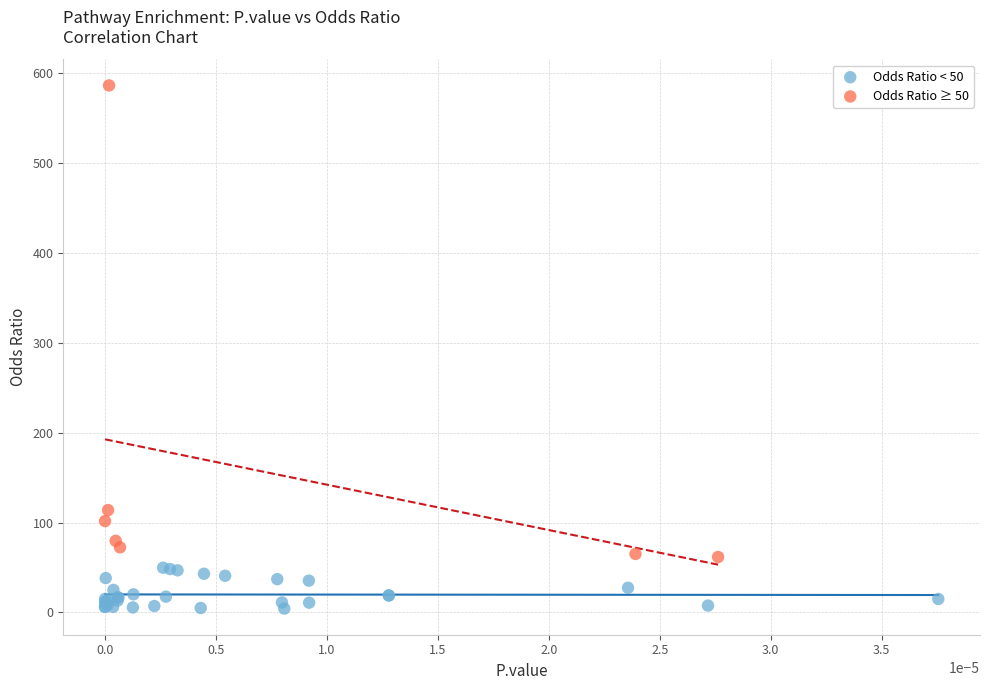

Which series has the largest Y range (max minus min)?

Odds Ratio ≥ 50